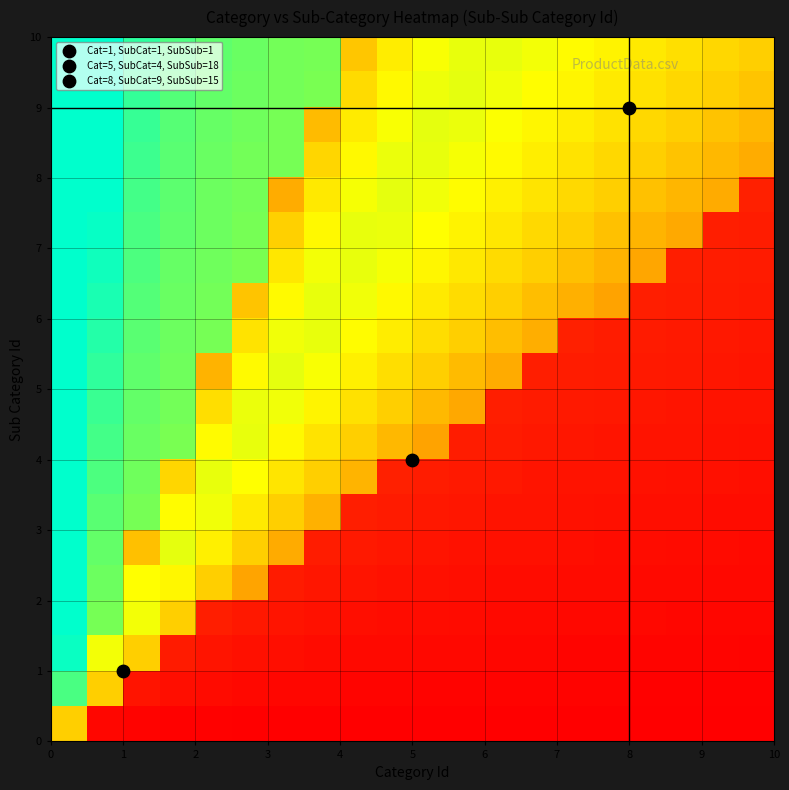

How many distinct data groups are displayed?

20